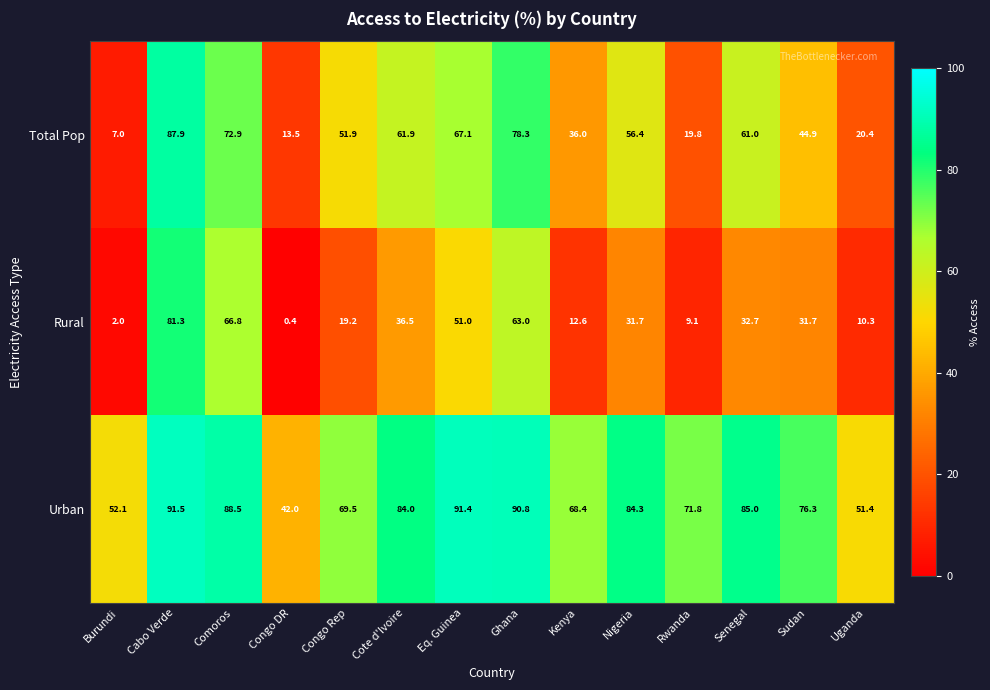

Which series has the largest total across all categories?

Urban